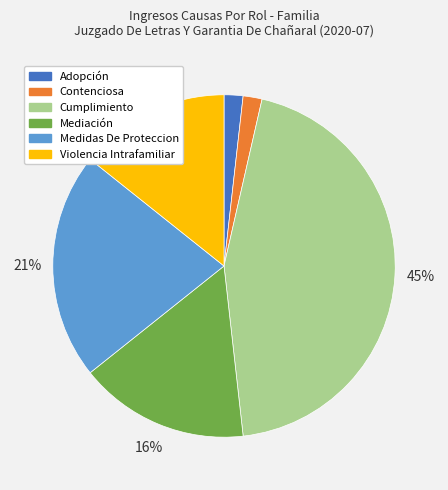

Which slice is the largest?

Cumplimiento